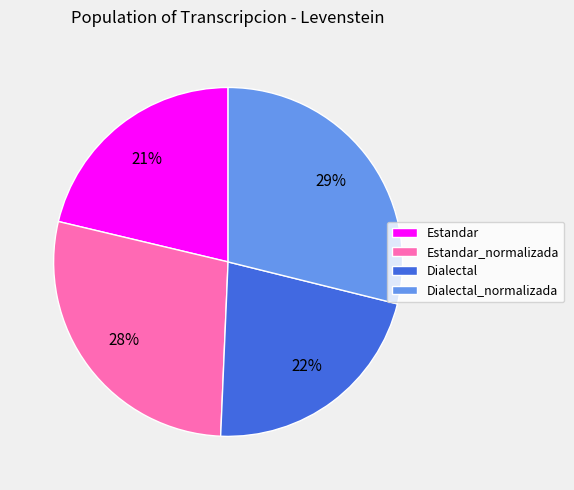

Which slice is the largest?

Dialectal_normalizada